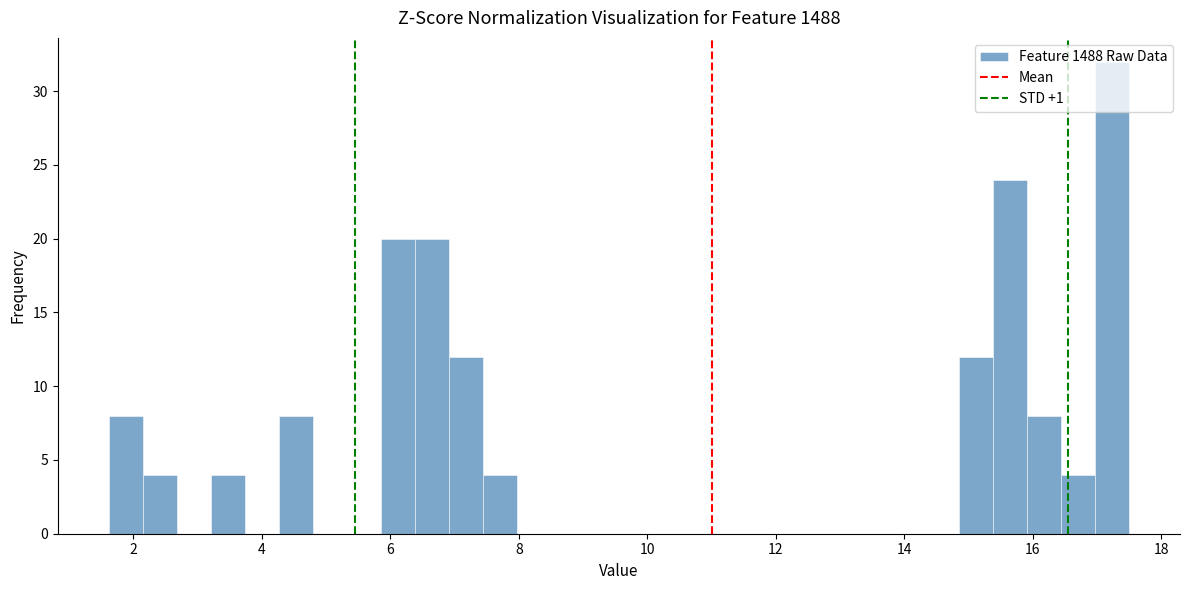

Read against the x-axis, roughly where is the centre of the tallest bar?

17.2